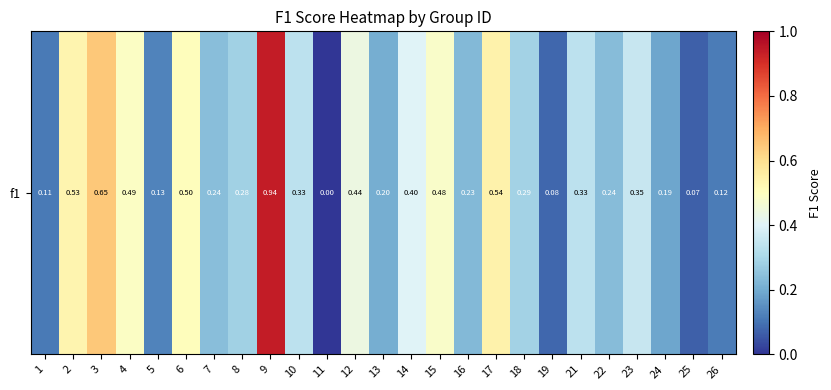

Which category has the highest value across all series?

9